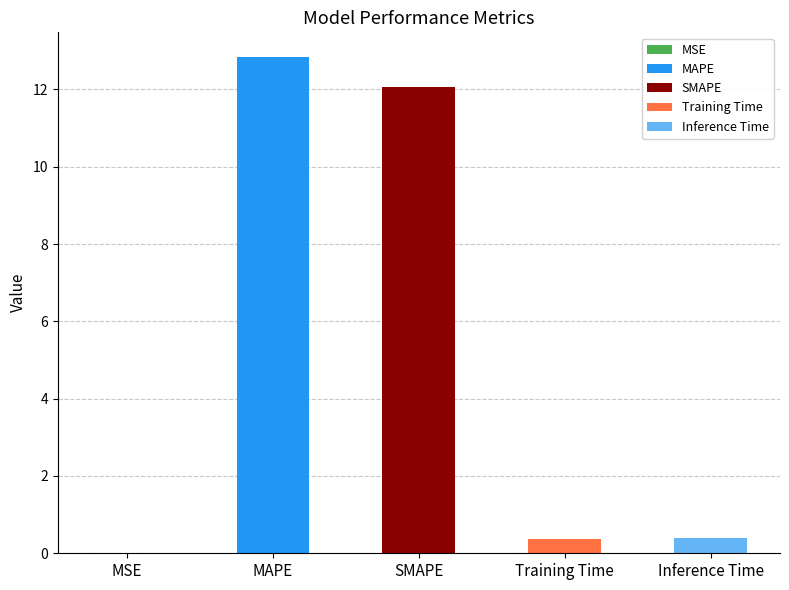

List the labels in order of value, smallest first.

MSE, Training Time, Inference Time, SMAPE, MAPE